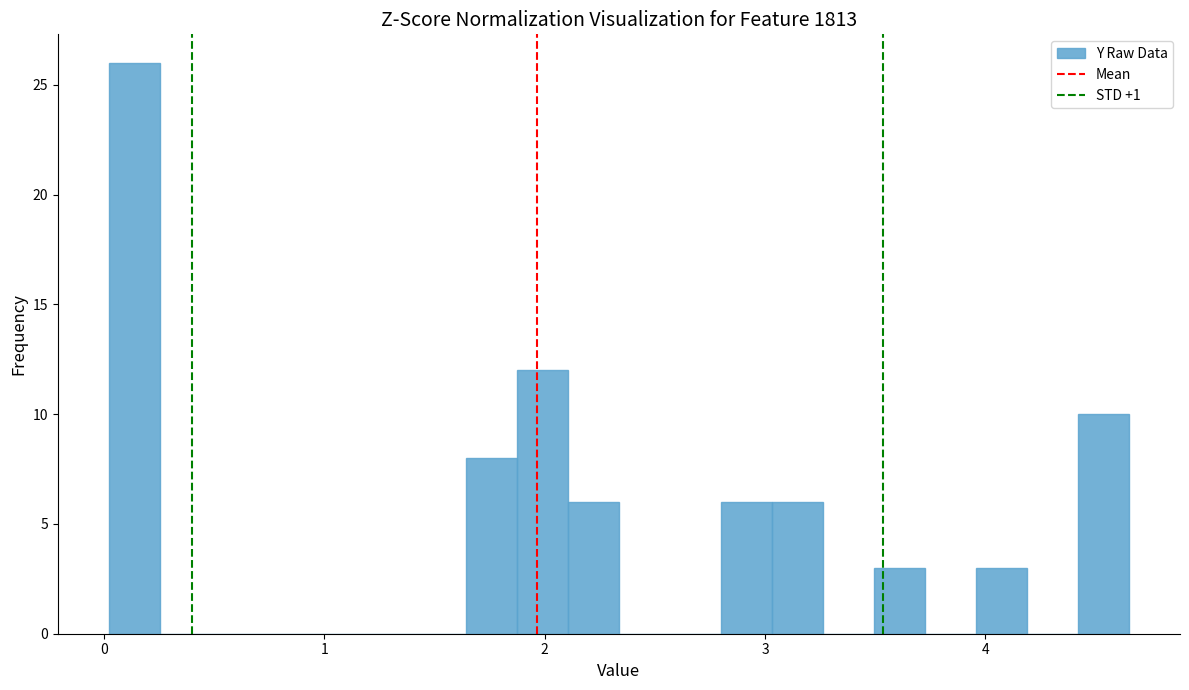

Around what value on the x-axis is the tallest bar? Give the approximate position of its centre, as read against the axis.

0.1